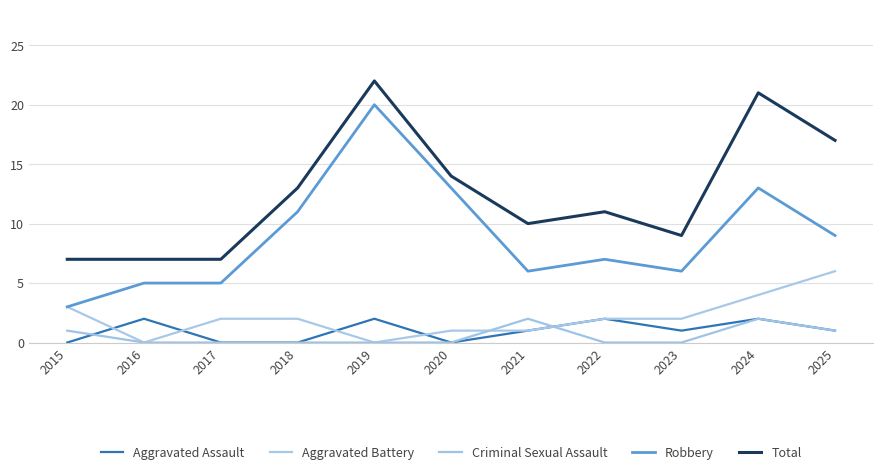

Reading left to right, extract all data points from this chart.

Aggravated Assault: 0	2	0	0	2	0	1	2	1	2	1
Aggravated Battery: 3	0	2	2	0	1	1	2	2	4	6
Criminal Sexual Assault: 1	0	0	0	0	0	2	0	0	2	1
Robbery: 3	5	5	11	20	13	6	7	6	13	9
Total: 7	7	7	13	22	14	10	11	9	21	17